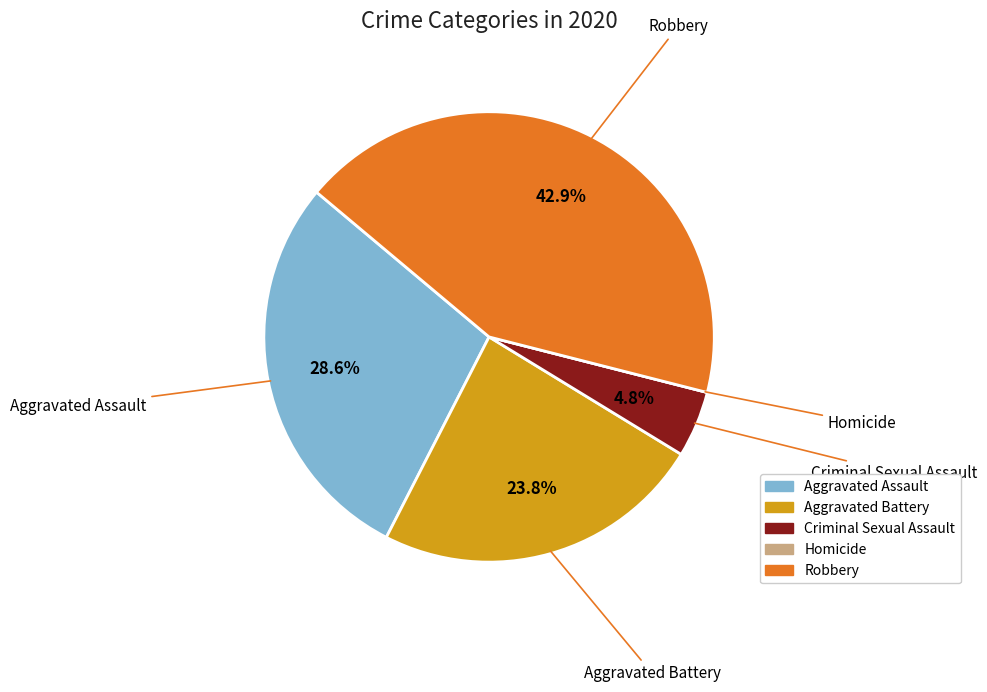

What is the largest slice in the pie chart?

Robbery